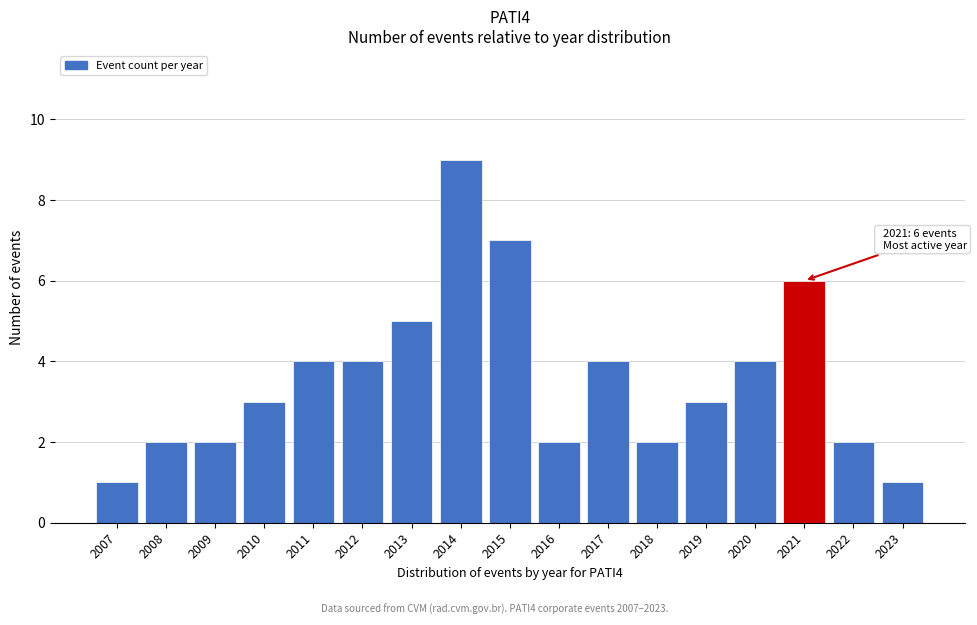

Reading left to right, transcribe all the data shown in this chart.

1	2	2	3	4	4	5	9	7	2	4	2	3	4	6	2	1